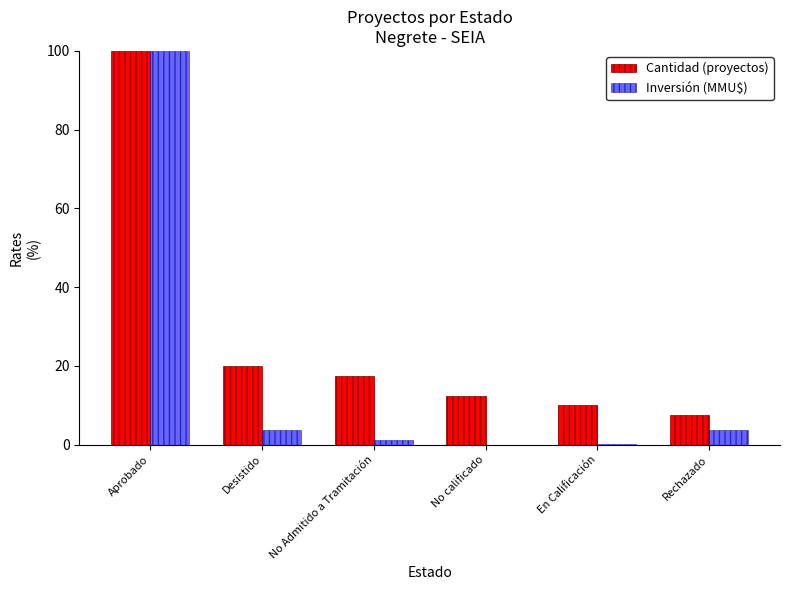

What is the sum of all Cantidad (proyectos) values?

167.5